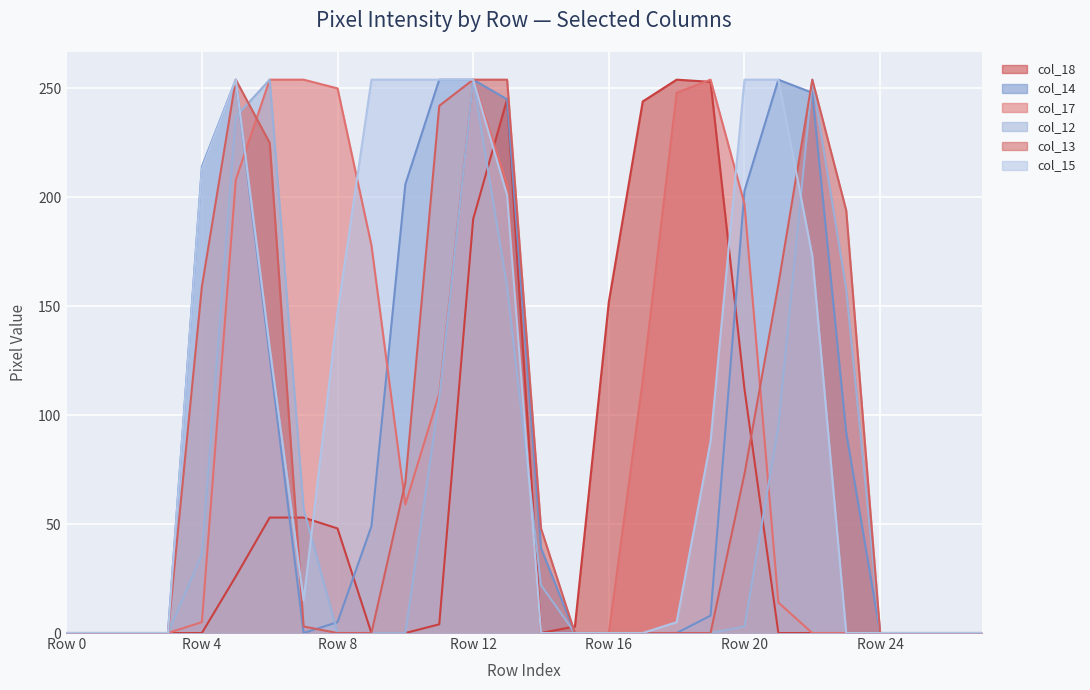

Reading left to right, extract all data points from this chart.

col_18: 0	0	0	0	0	26	53	53	48	0	0	4	190	245	0	3	152	244	254	253	112	0	0	0	0	0	0	0
col_14: 0	0	0	0	214	254	127	0	5	49	206	254	254	245	39	0	0	0	0	8	203	254	248	92	0	0	0	0
col_17: 0	0	0	0	5	208	254	254	250	178	59	110	254	206	0	0	0	116	248	254	197	14	0	0	0	0	0	0
col_12: 0	0	0	0	36	237	254	57	0	0	0	108	254	159	22	0	0	0	0	0	3	95	254	158	0	0	0	0
col_13: 0	0	0	0	159	254	225	3	0	0	69	242	254	254	48	0	0	0	0	0	73	160	254	194	0	0	0	0
col_15: 0	0	0	0	213	254	131	15	147	254	254	254	254	201	0	0	0	0	5	88	254	254	173	0	0	0	0	0